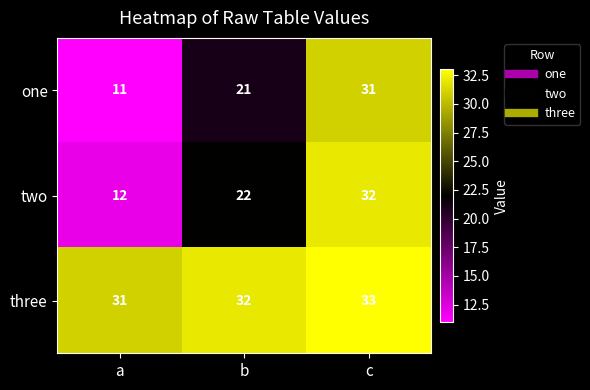

At which category is the sum across all series the highest?

c